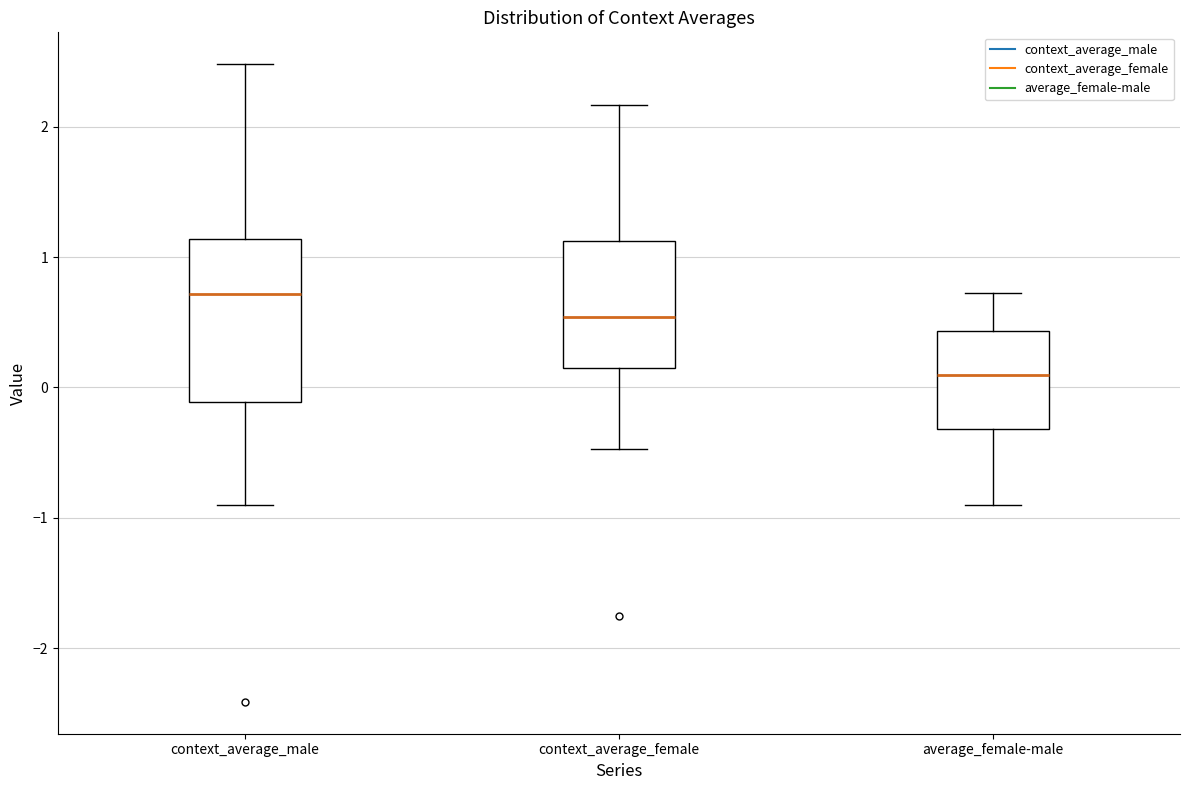

Comparing the boxes themselves (not the whiskers), which one is the tallest?

context_average_male